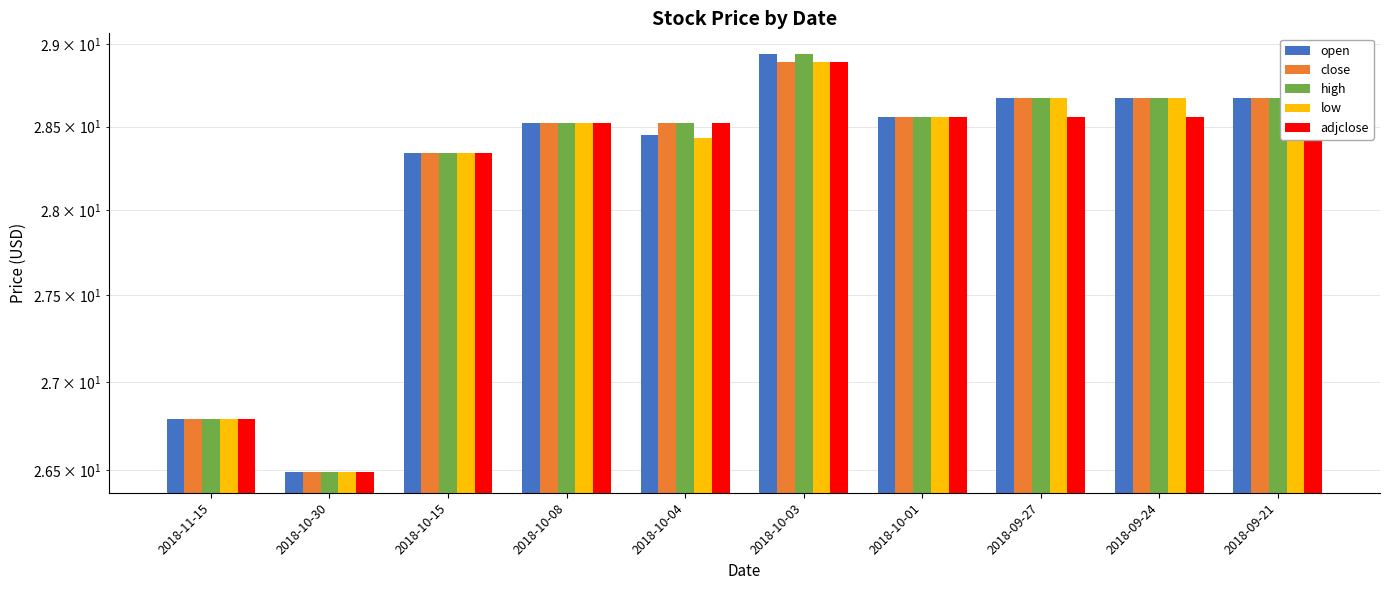

The close series shows 40.2 at 2018-10-08. True or false?

False